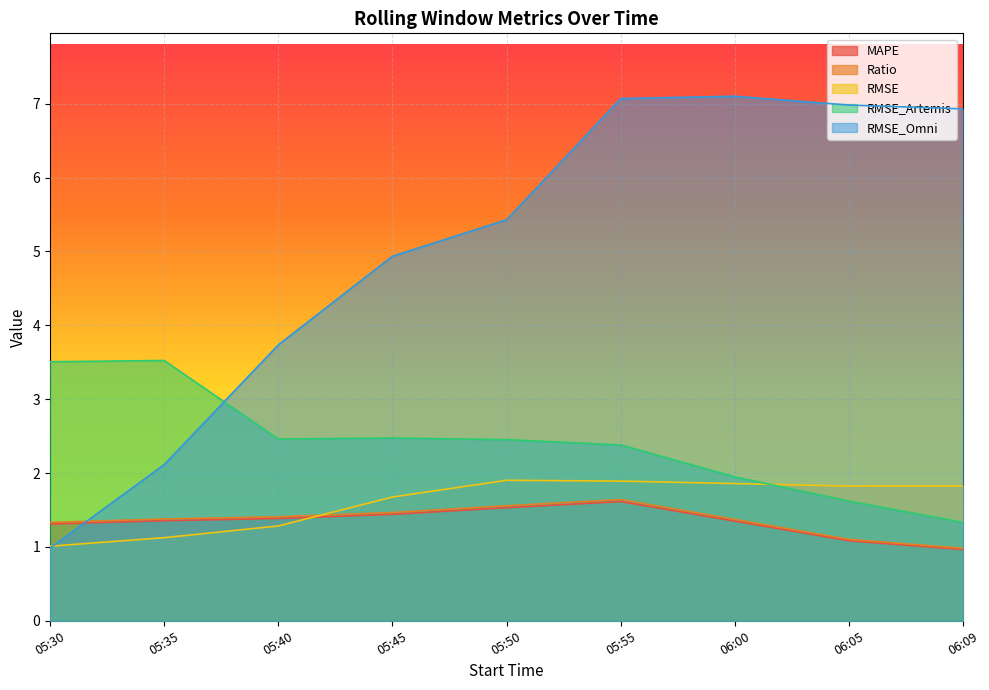

How many lines are shown in the chart?

5